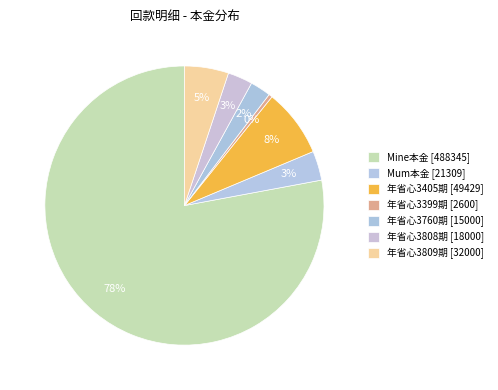

How many slices are in this pie chart?

7